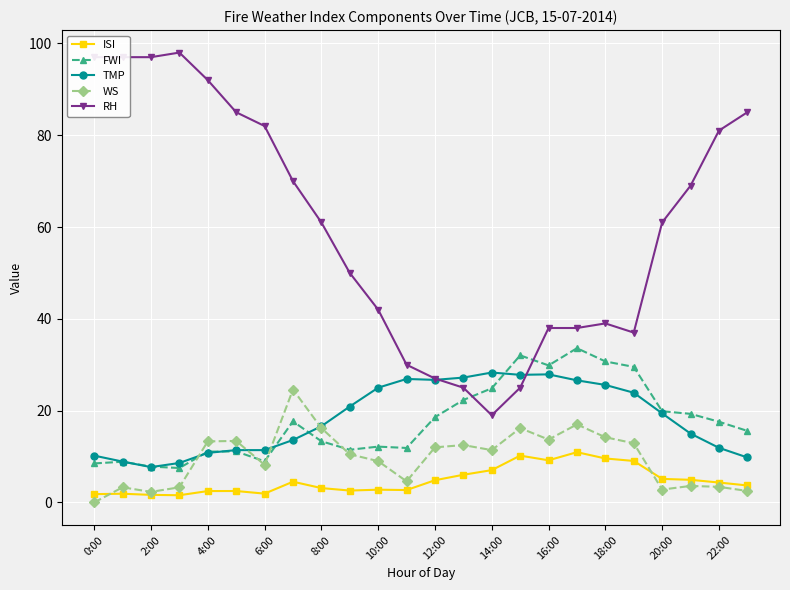

Which series has the largest range (max minus min)?

RH